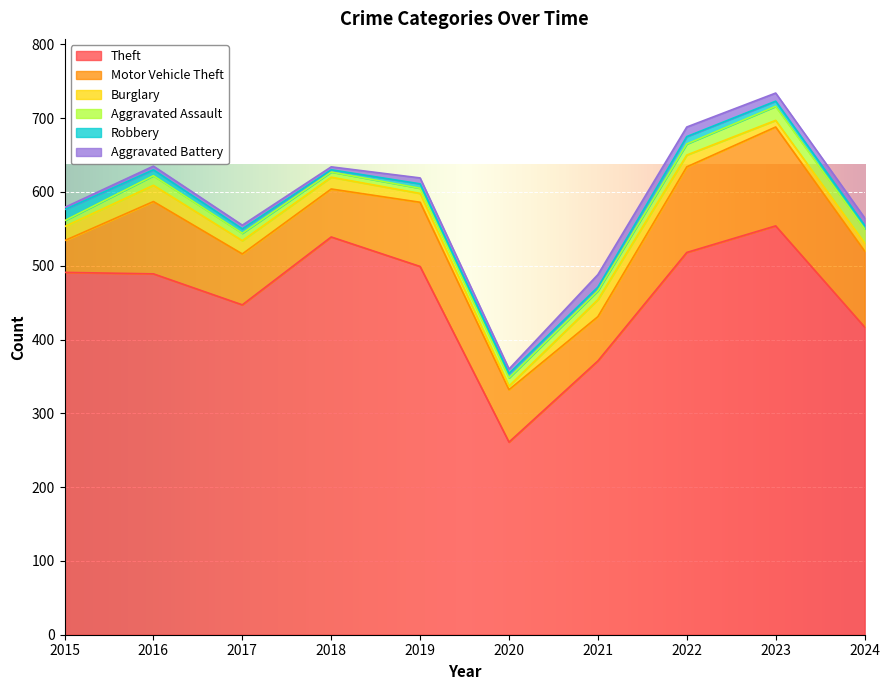

Count the number of data series in this chart.

6